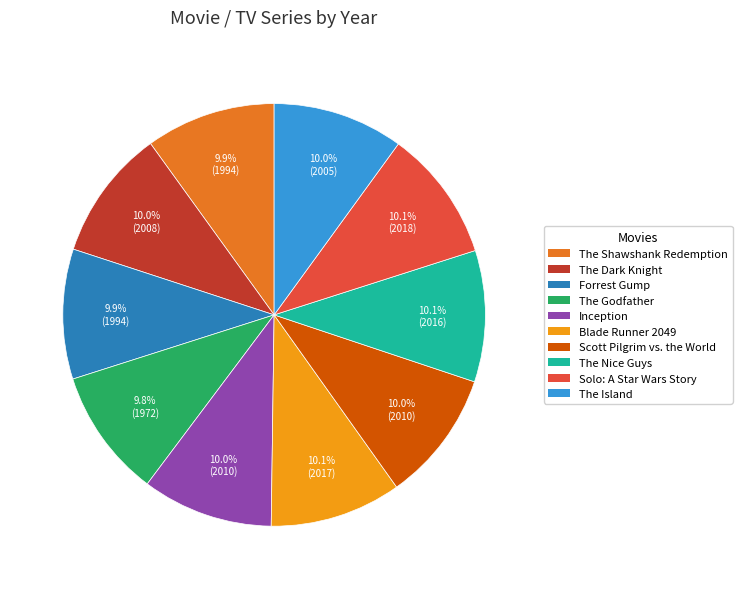

What is the total percentage of Solo: A Star Wars Story and Forrest Gump?

20.0%